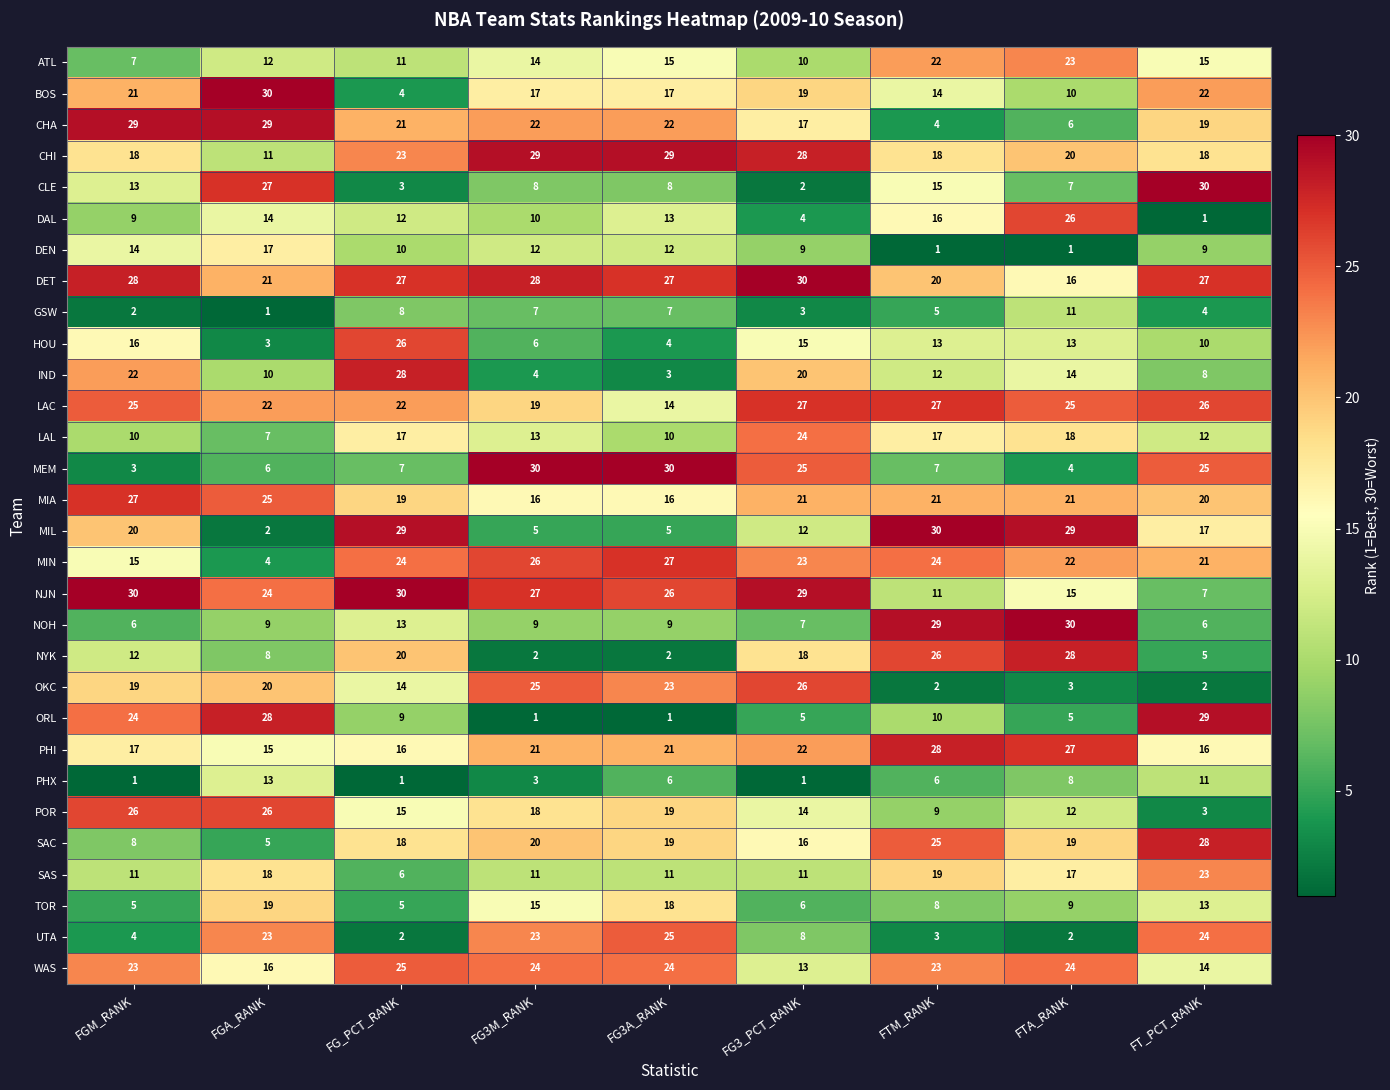

Count the number of data series in this chart.

30